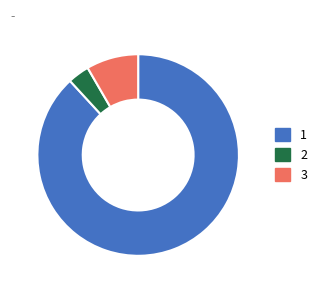

Does any single category account for the majority?

Yes